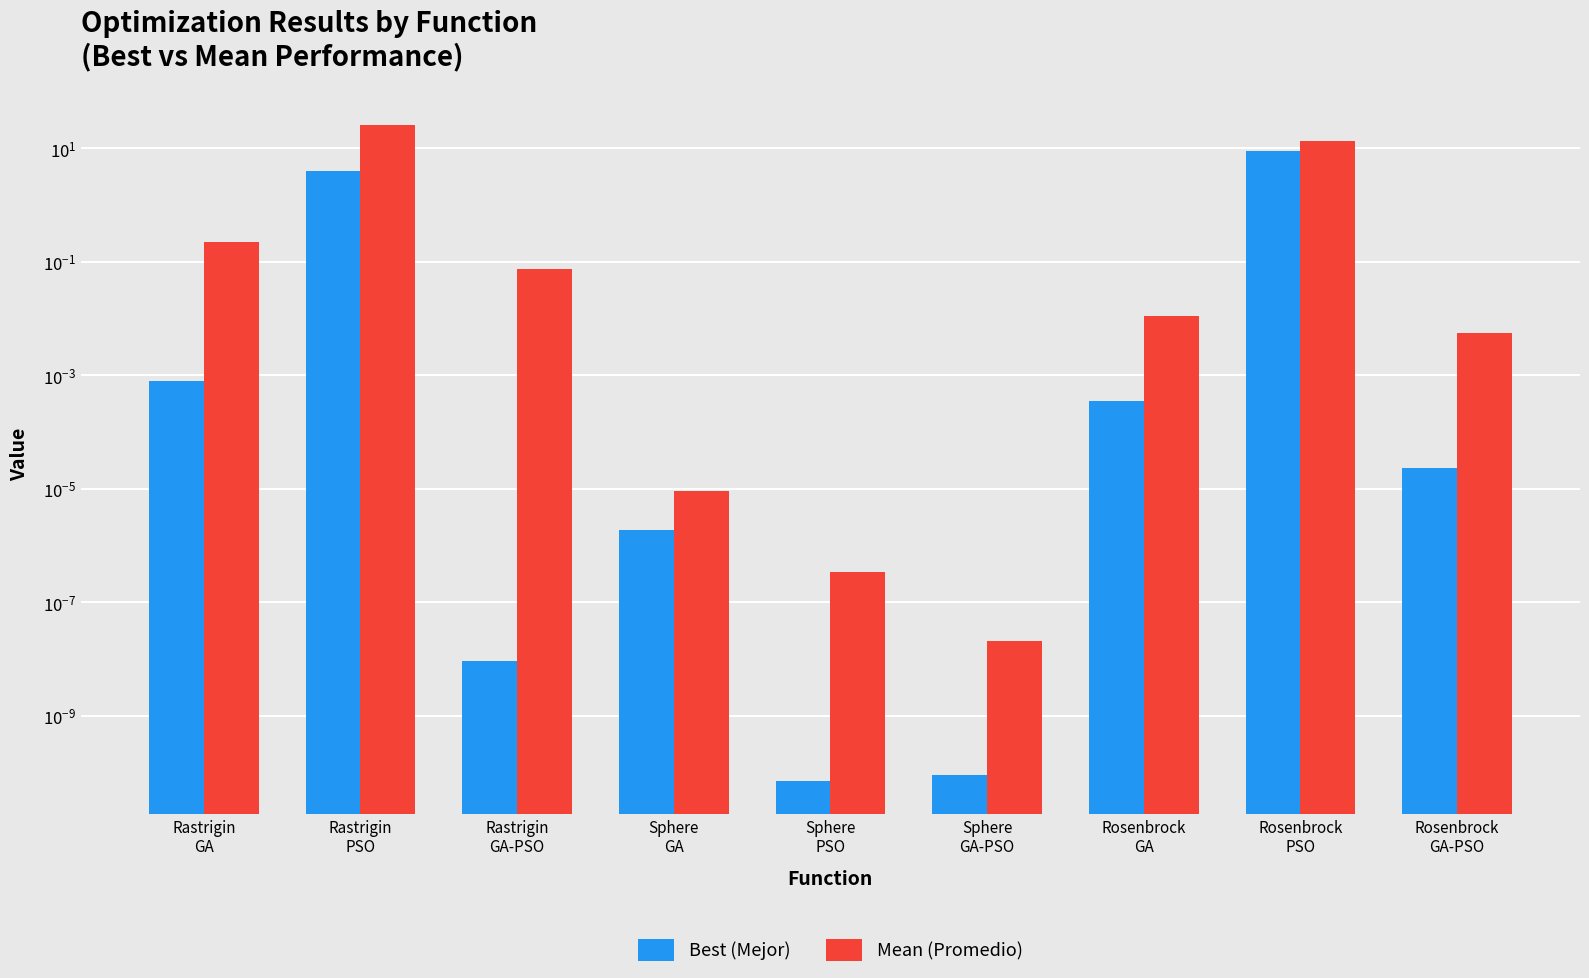

At which label does Best (Mejor) reach its minimum?

Sphere
PSO